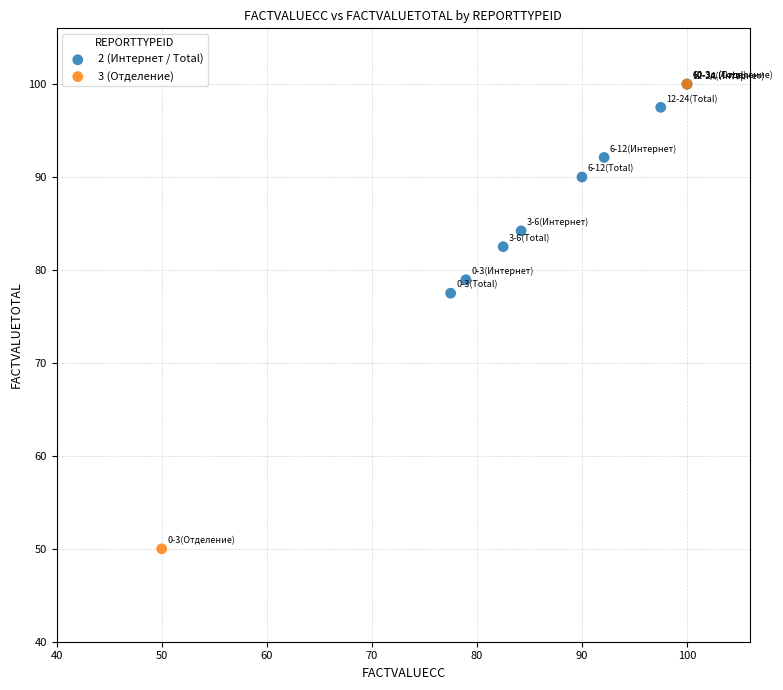

What are all the series names shown in the legend?

2 (Интернет / Total), 3 (Отделение)